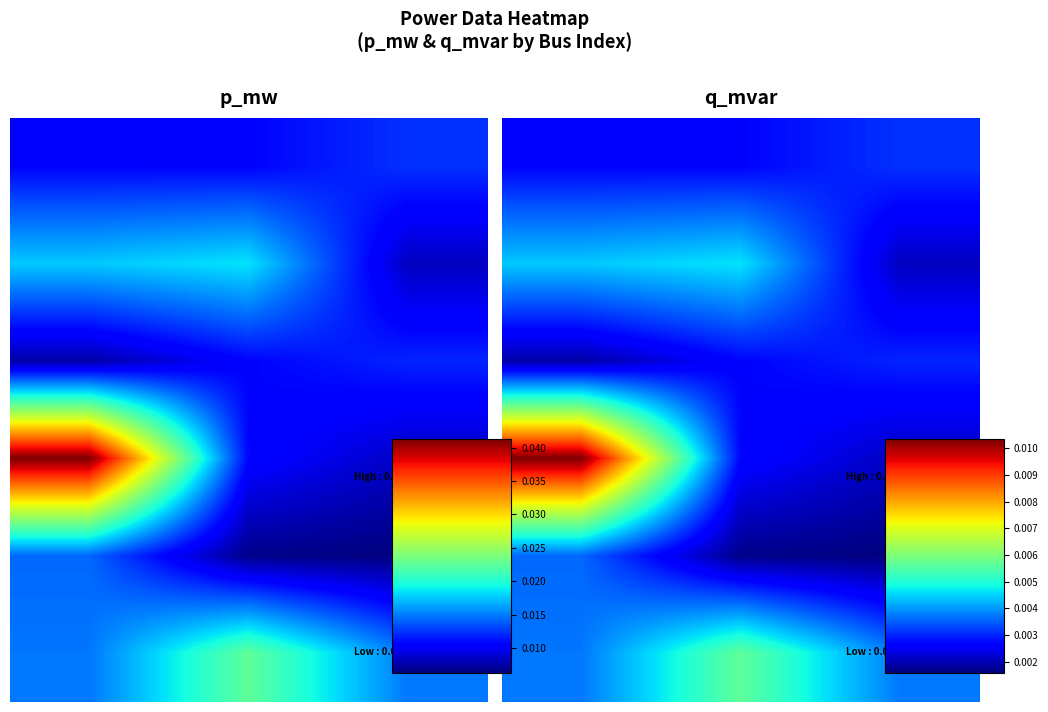

At 0.5, list the series in order from largest to smallest.

row_5, row_0, row_2, row_3, row_1, row_4